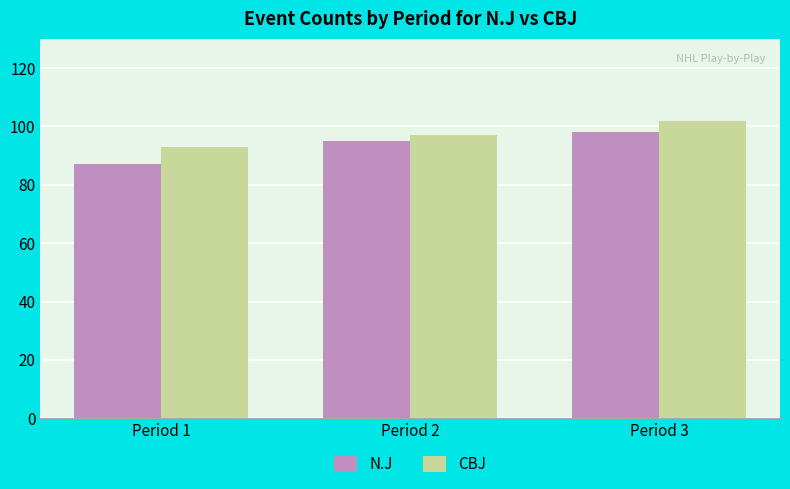

Which series has the largest range (max minus min)?

N.J